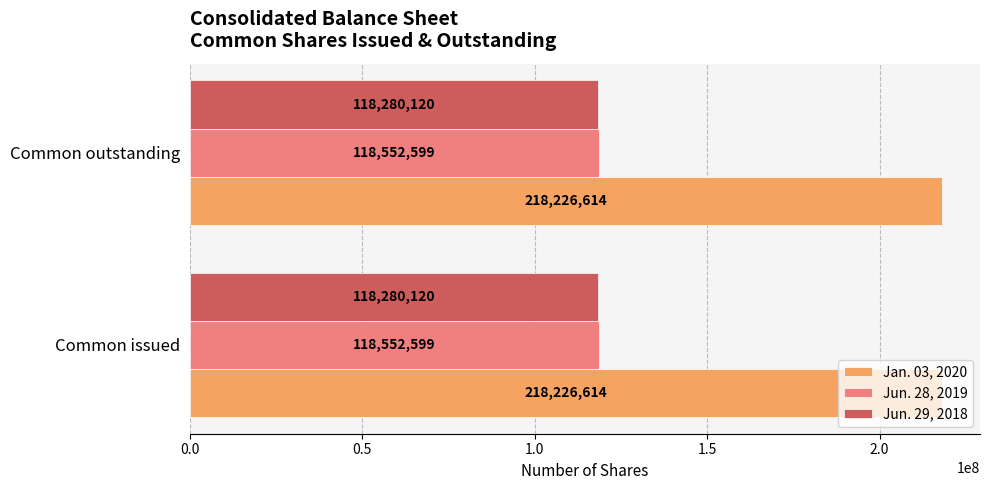

What is the approximate value of Jan. 03, 2020 at Common issued?

218226614